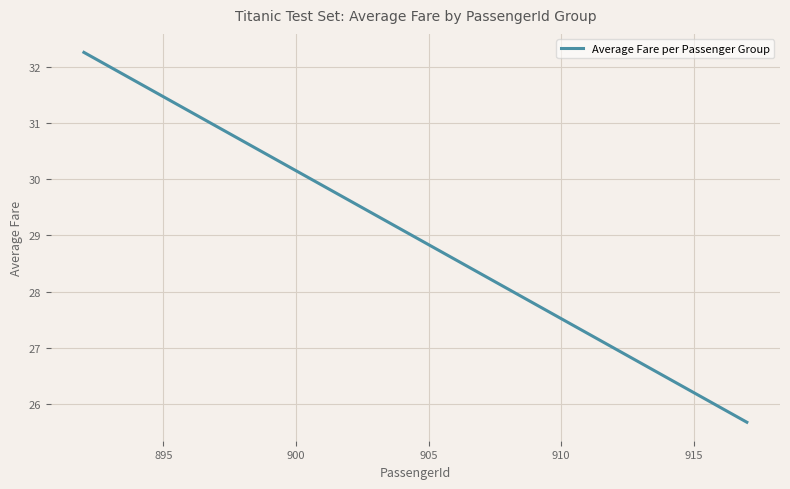

What is the value of the 2nd point from the left?

25.7